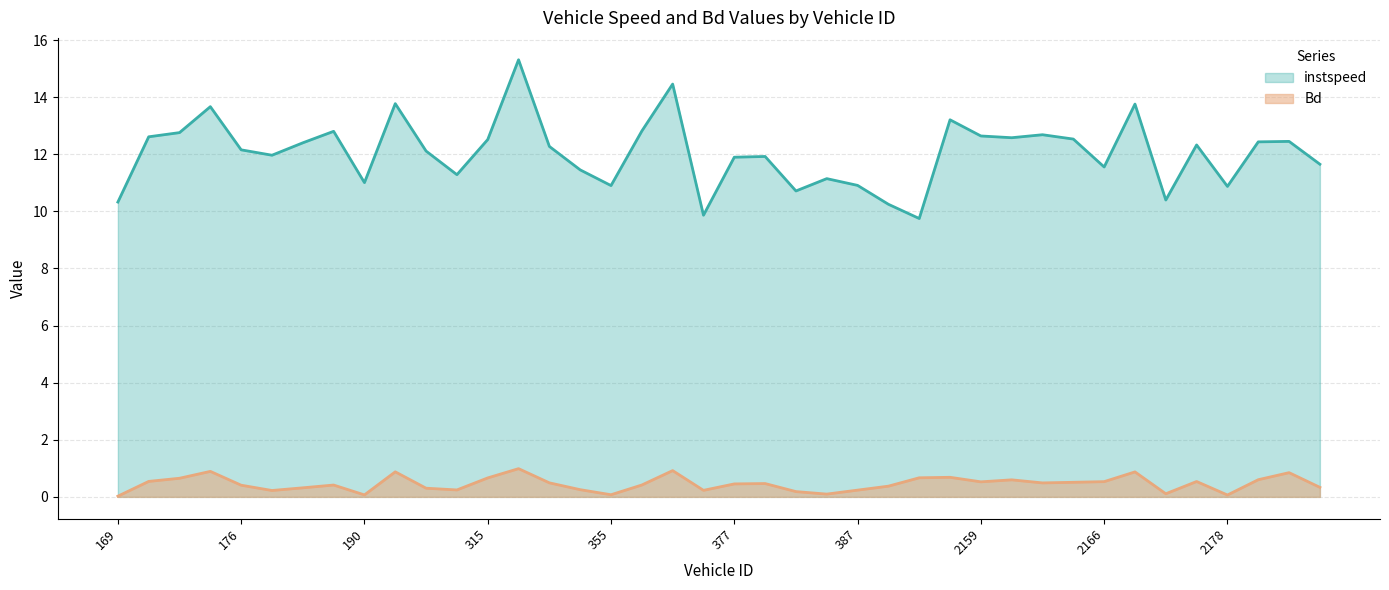

At which category is the sum across all series the highest?

317